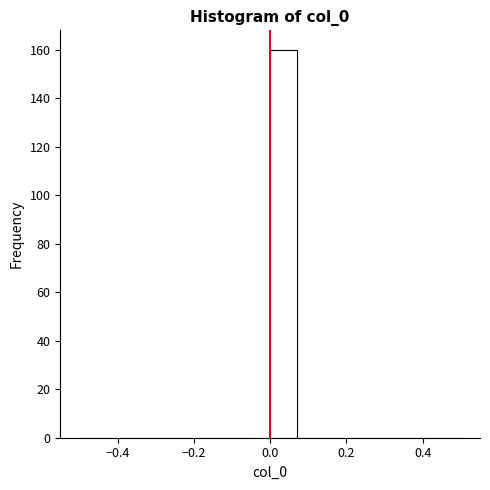

Around what value on the x-axis is the tallest bar? Give the approximate position of its centre, as read against the axis.

0.04